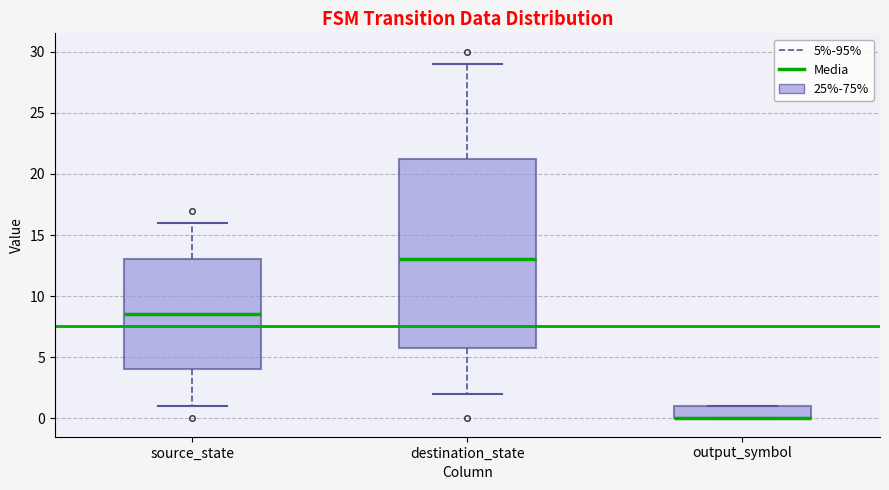

Which box is the tallest, from its lower edge to its upper edge?

destination_state